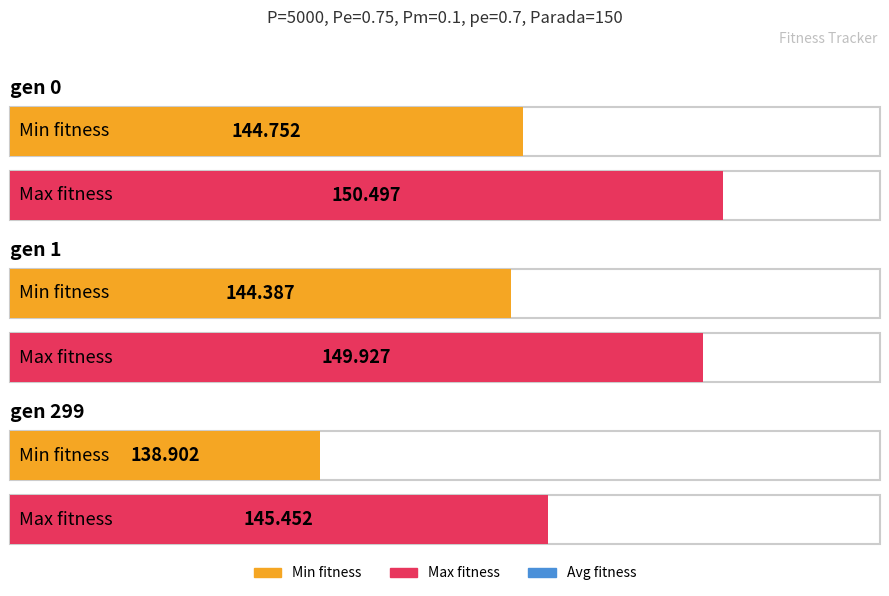

What is the average value of the min series?

142.7